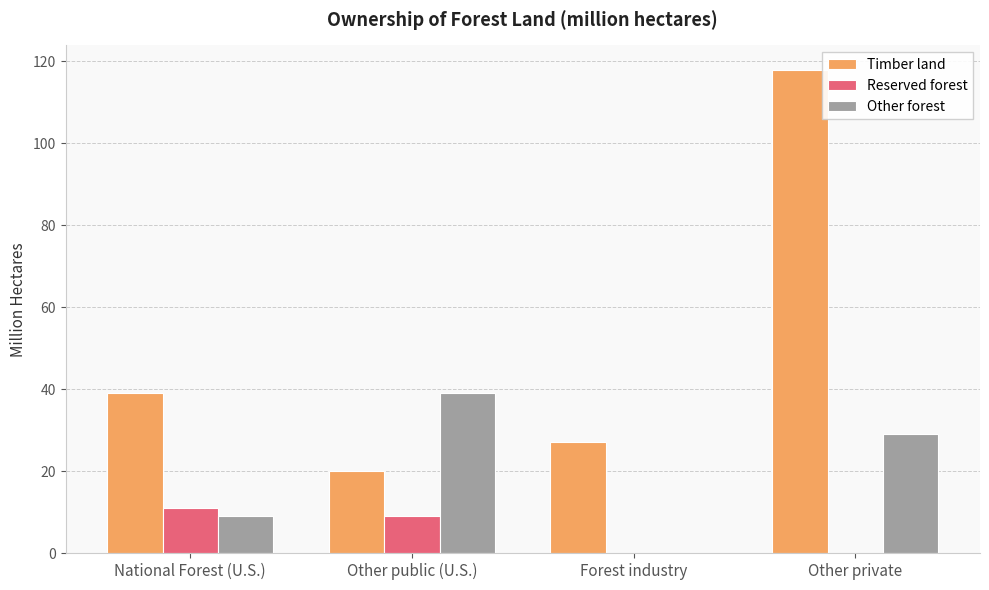

Reading right to left, list all the values displayed in this chart.

Timber land: Other private=118	Forest industry=27	Other public (U.S.)=20	National Forest (U.S.)=39
Reserved forest: Other private=0	Forest industry=0	Other public (U.S.)=9	National Forest (U.S.)=11
Other forest: Other private=29	Forest industry=0	Other public (U.S.)=39	National Forest (U.S.)=9